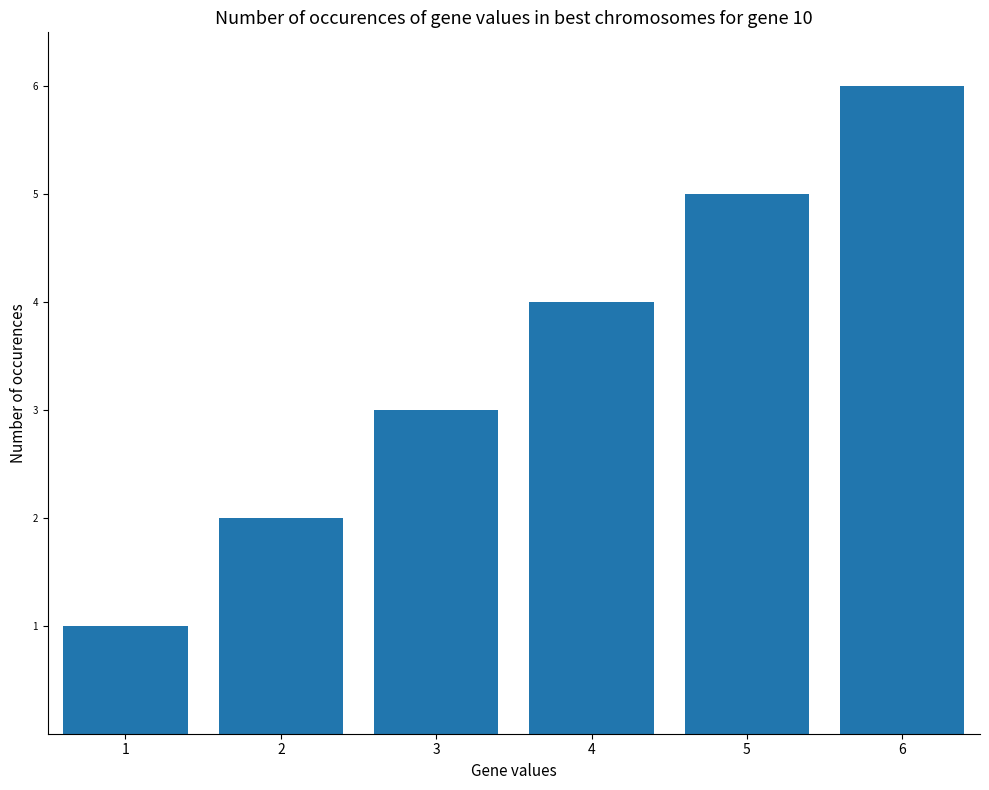

Is it true that the value at 1 is 1?

True